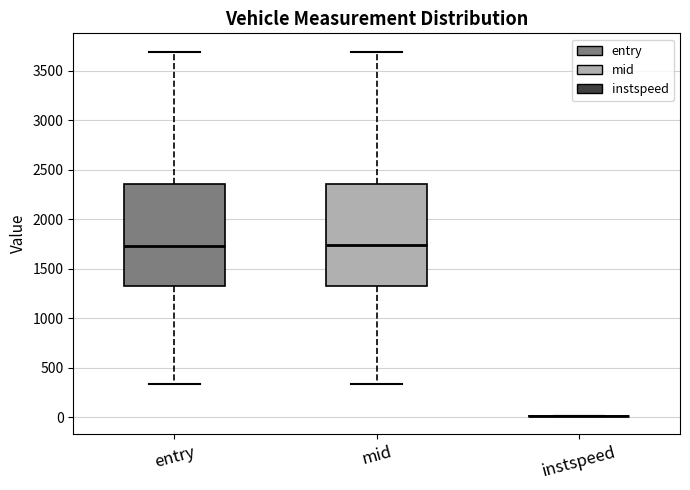

Reading left to right, transcribe this box plot: for each box, give where its median line is, the range the box spans, and where its two whiskers end, as read against the y-axis. The values are not printed on the chart, so give them approximately, as read against the axis.

entry: median 1750, box 1350 to 2350, whiskers 350 to 3700
mid: median 1750, box 1350 to 2350, whiskers 350 to 3700
instspeed: box collapsed to a line at 0, whiskers 0 to 0